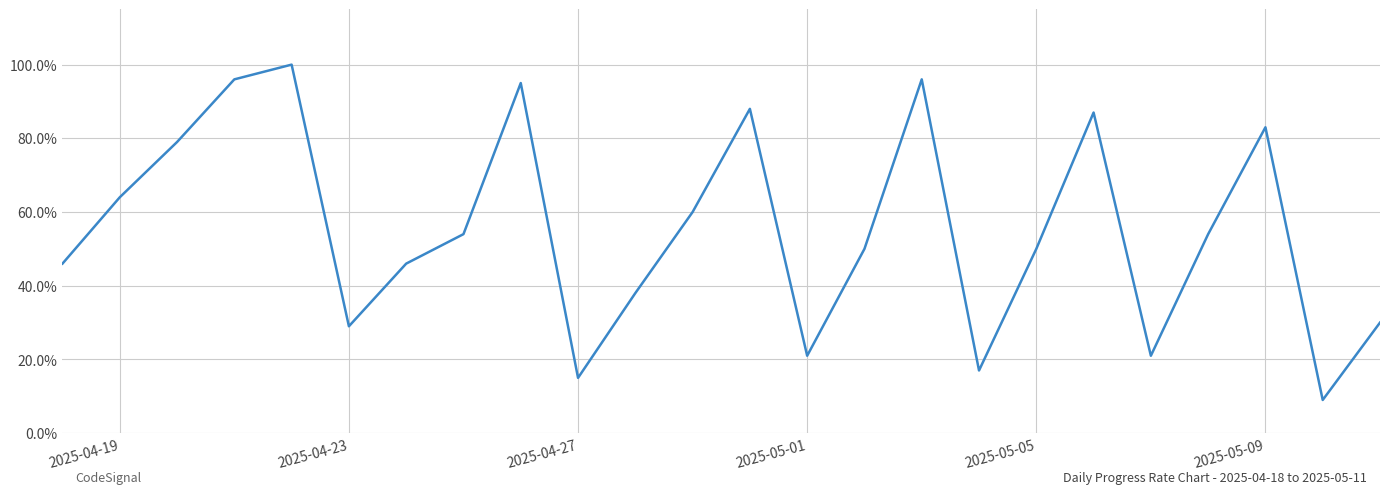

Does the chart have visible grid lines?

Yes